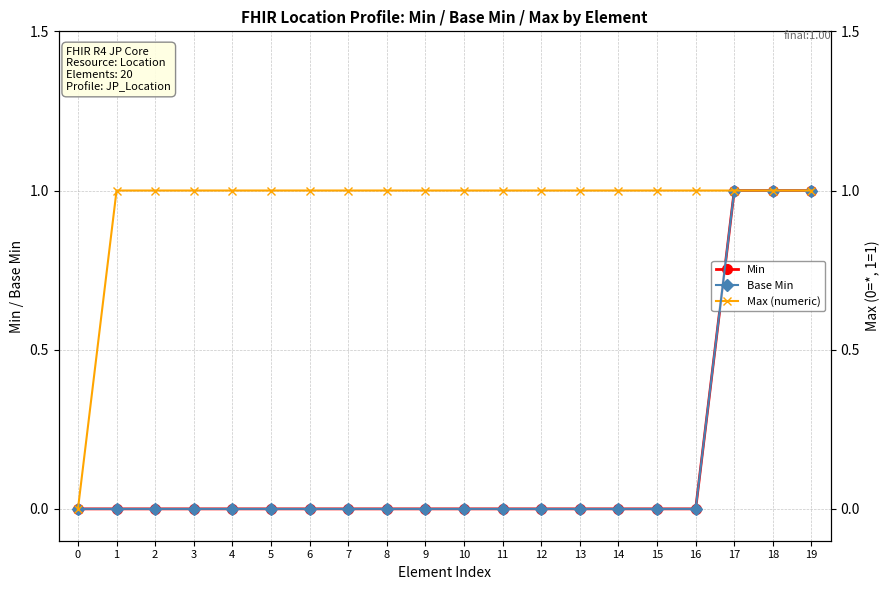

Rank the categories by Base Min value from highest to lowest.

17, 18, 19, 0, 1, 2, 3, 4, 5, 6, 7, 8, 9, 10, 11, 12, 13, 14, 15, 16